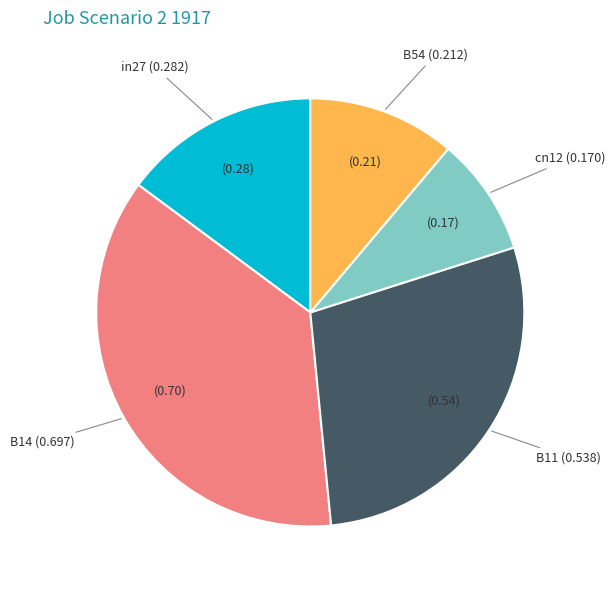

Between cn12 and B11, which is larger?

B11